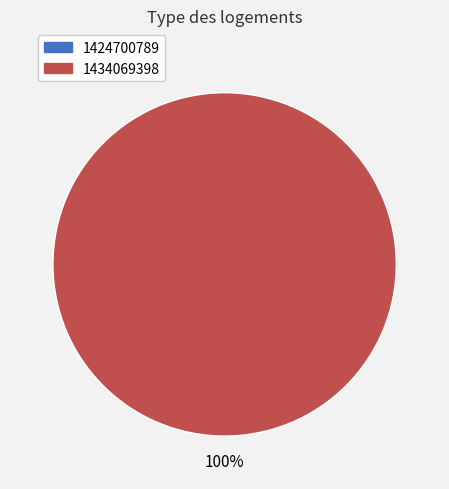

Is it true that 1434069398 is 99% of the pie?

False